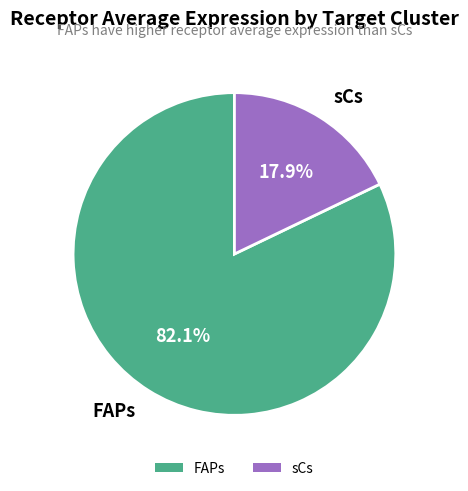

What percentage is the FAPs slice, to the nearest percent?

82%